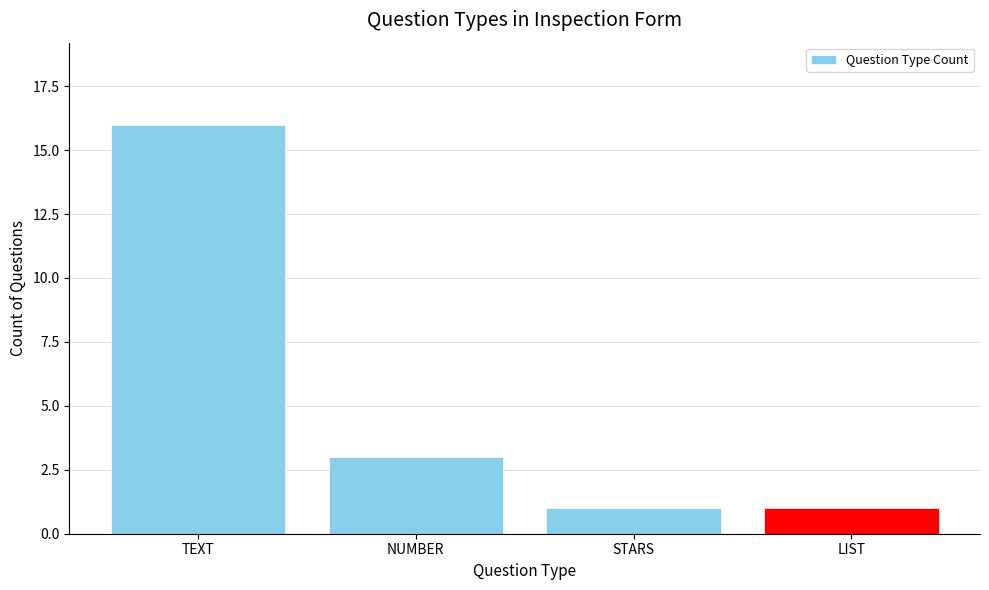

What is the label of the 2nd bar from the right?

STARS